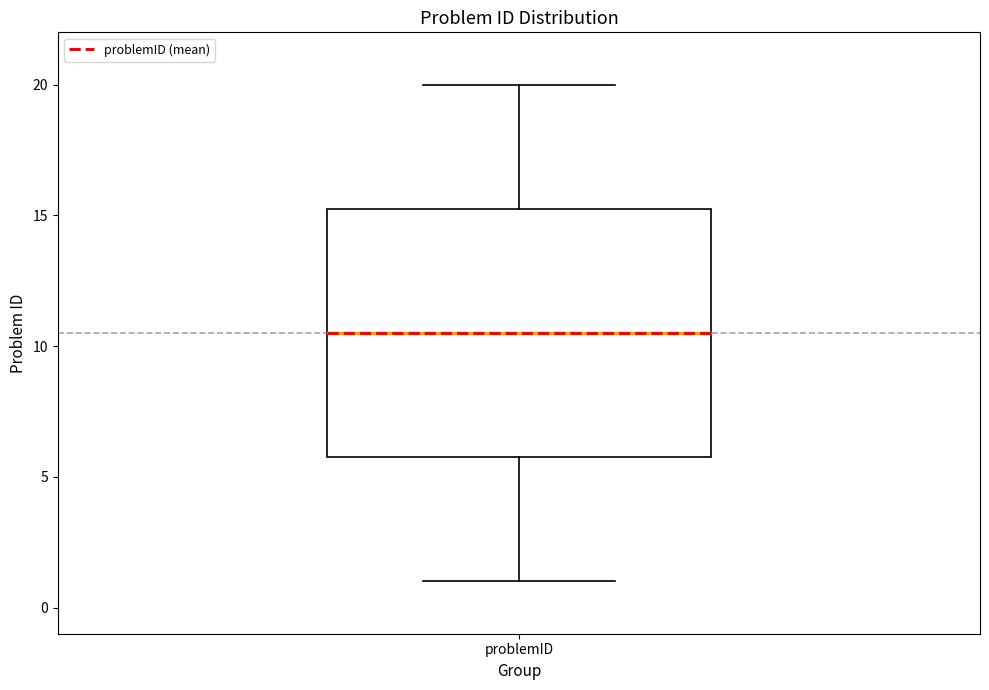

Read this box plot against the y-axis: the position of the median line, the range covered by the box, and the ends of both whiskers. The values are not printed on the chart, so give them approximately, as read against the axis.

median 10.5, box 6.0 to 15.5, whiskers 1.0 to 20.0